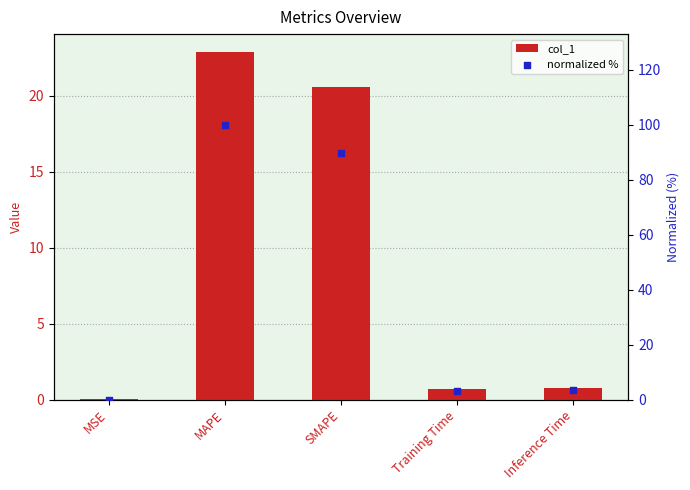

At which category is the sum across all series the highest?

MAPE